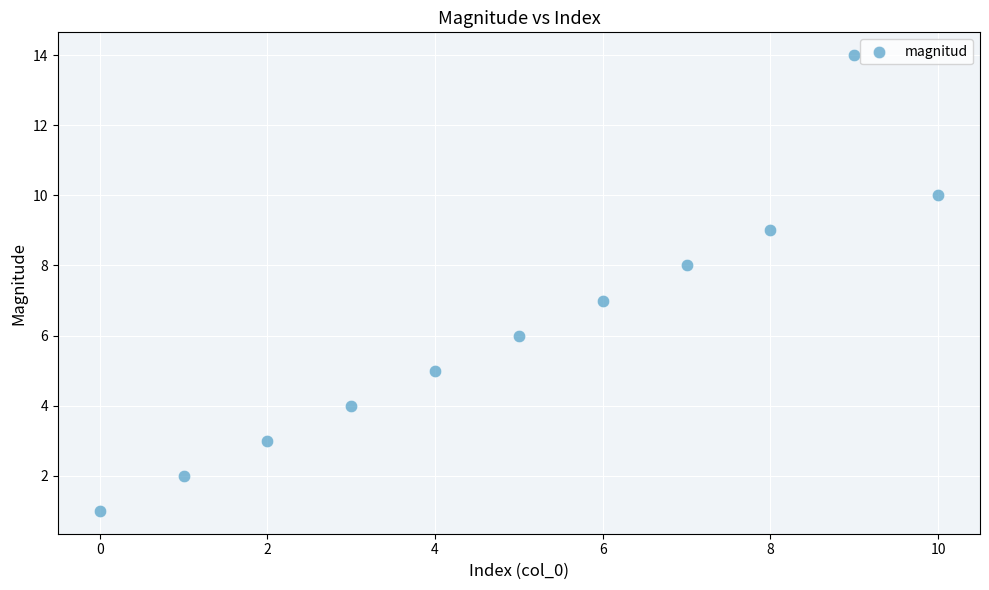

What is the average Y value?

6